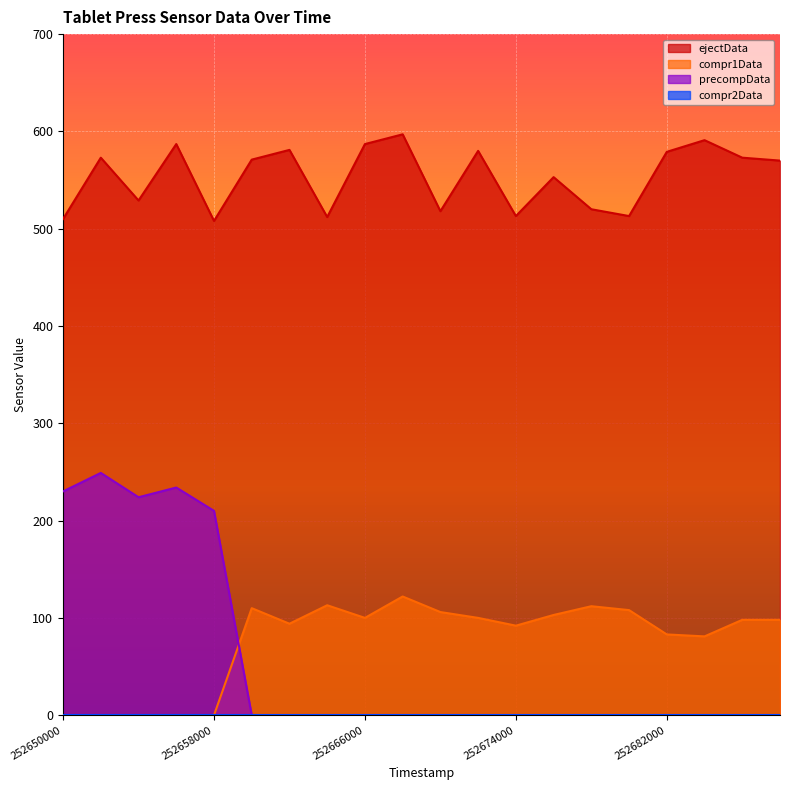

True or false: ejectData and compr1Data intersect in this chart.

False